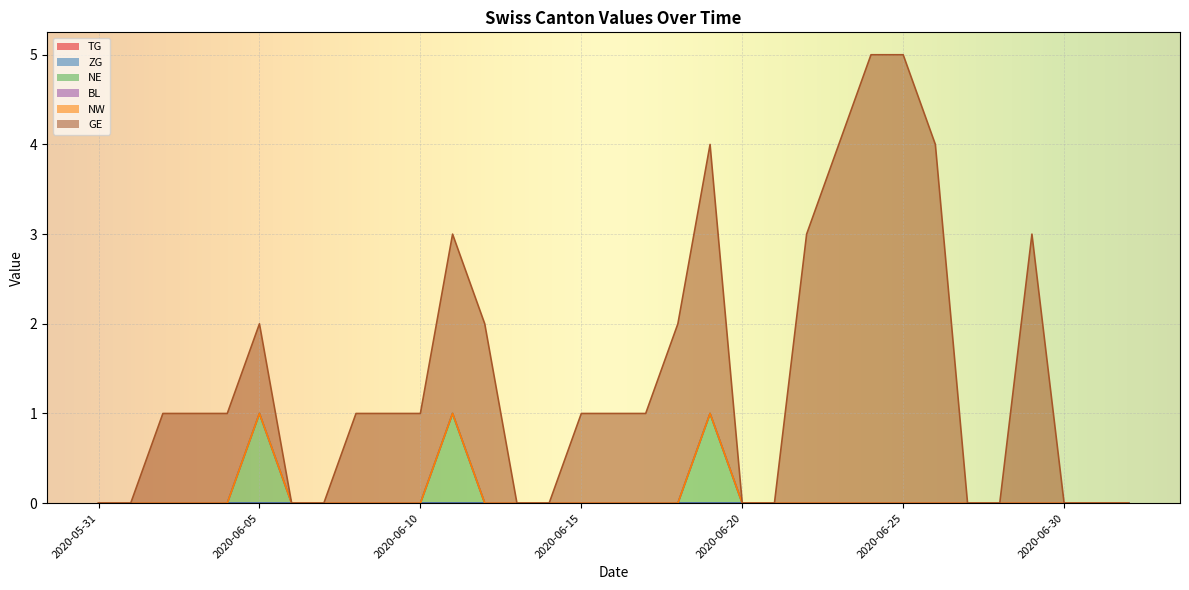

What is the label of the 3rd point from the right?

2020-06-30